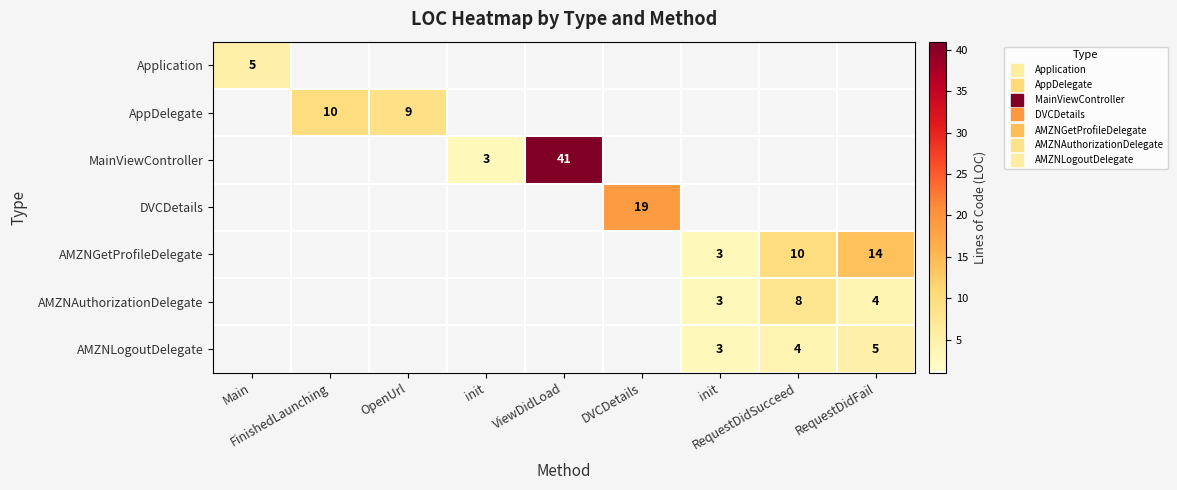

What is the sum of the DVCDetails values at FinishedLaunching and DVCDetails?

19